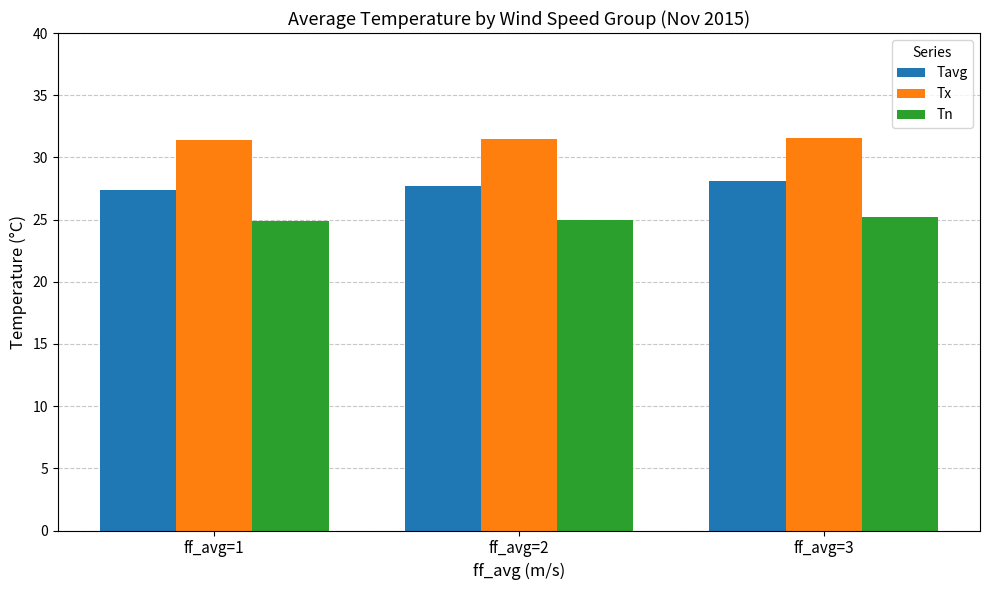

How many bars are there in total?

9